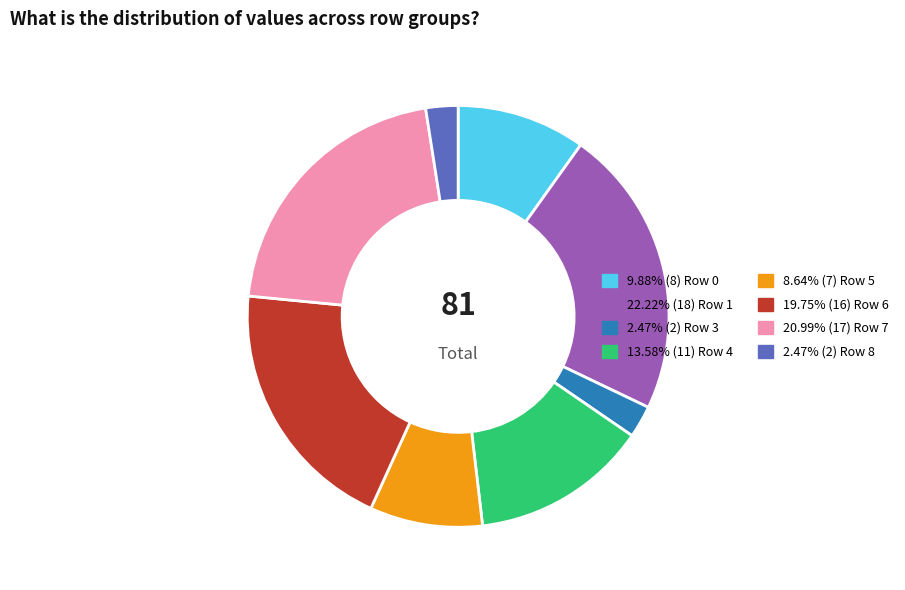

Is there any slice that represents more than half of the pie?

No